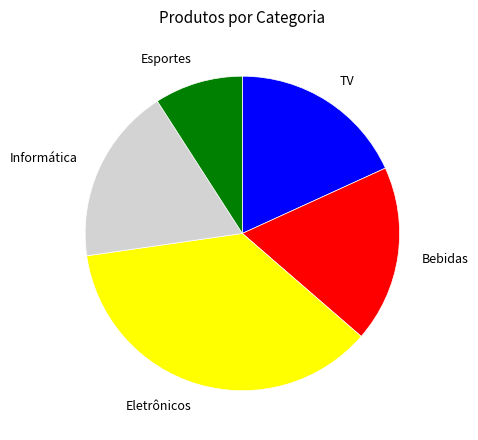

What percentage is NOT represented by Informática?

81.8%